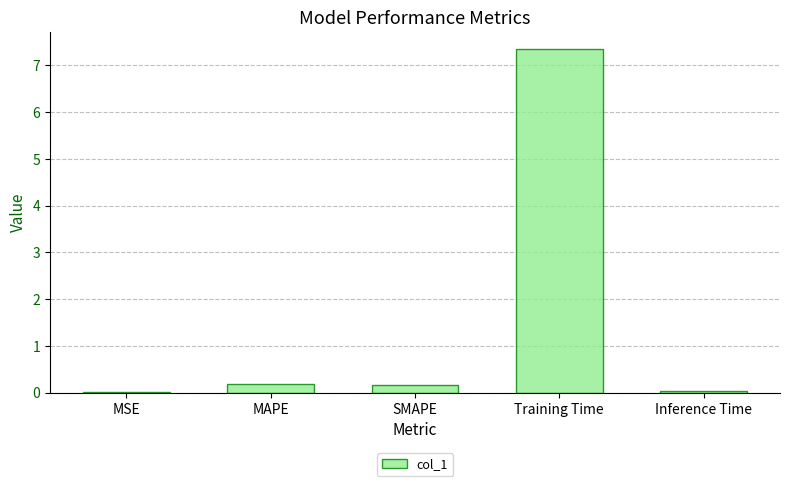

What is the sum of all values?

7.7